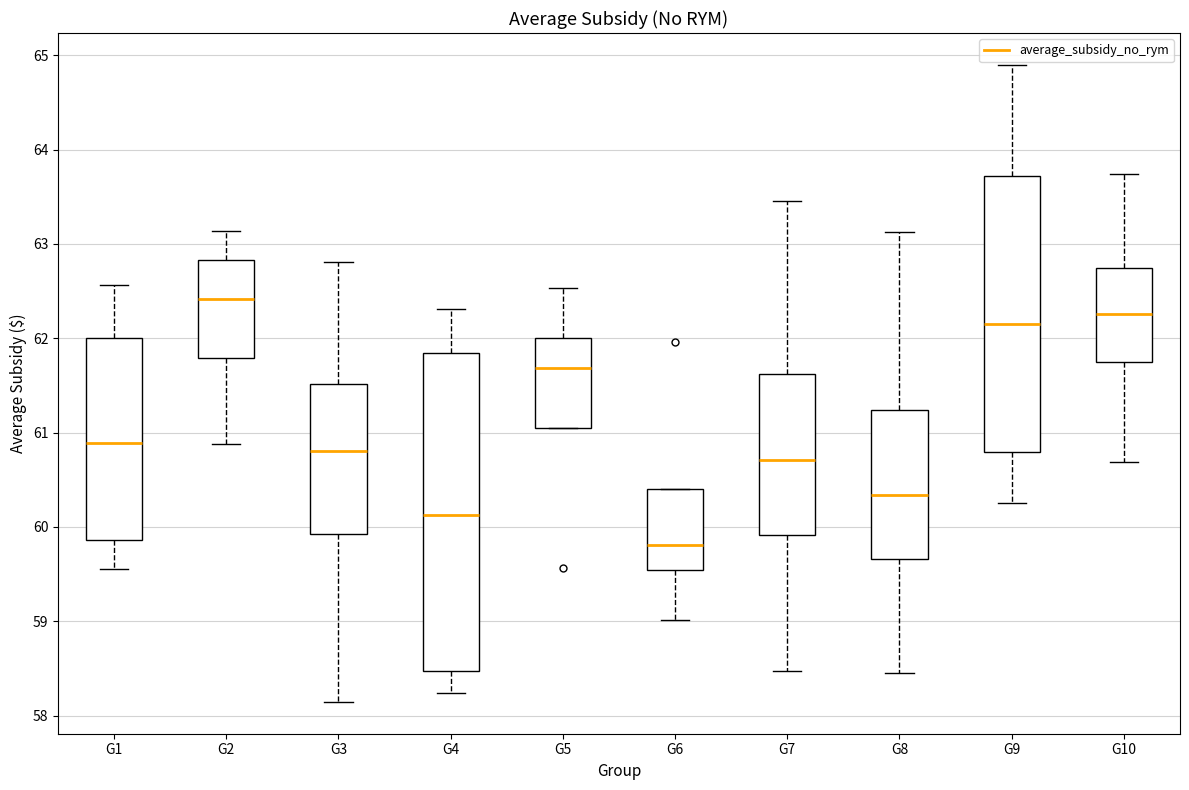

Which box is the tallest, from its lower edge to its upper edge?

G4